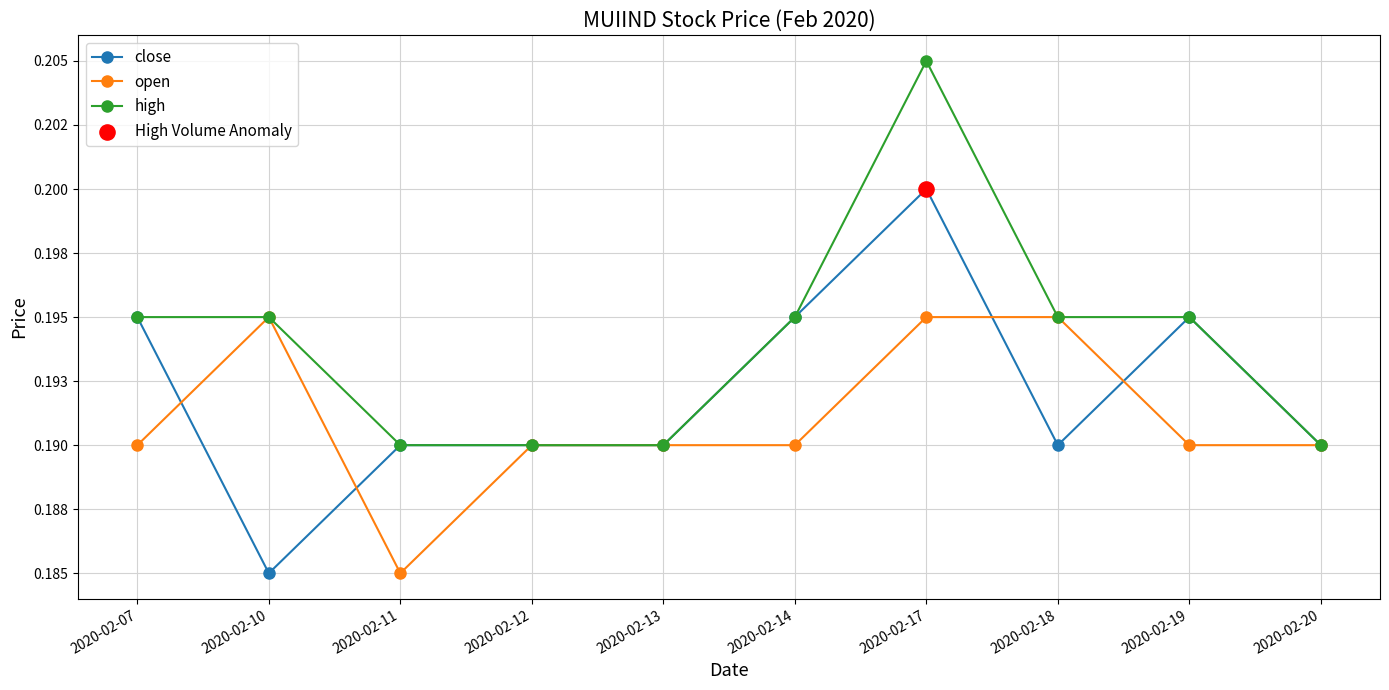

Is the value of high at 2020-02-10 greater than the value of open at 2020-02-11?

Yes